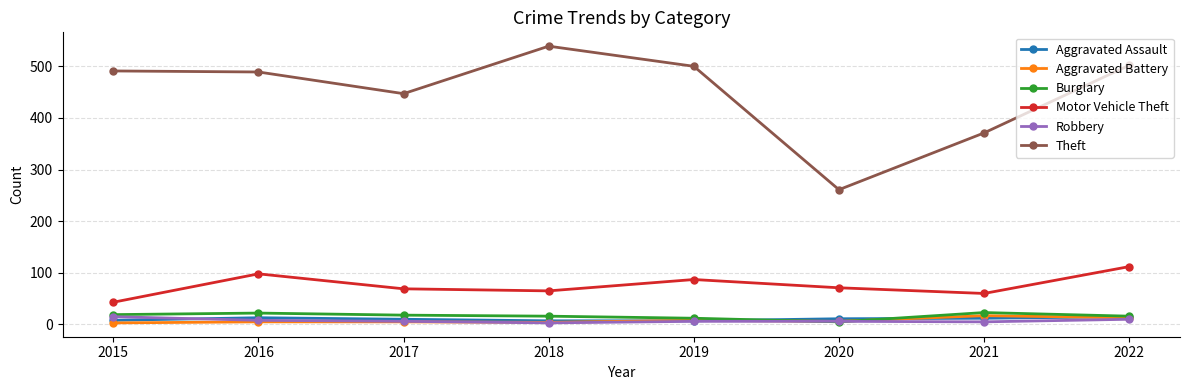

What is the maximum value shown in the chart?

539